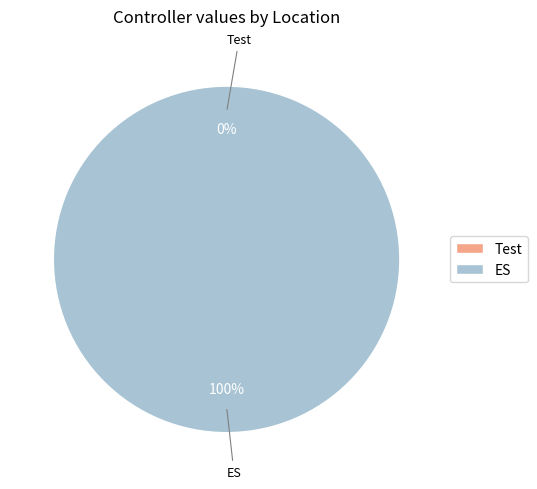

Which category has the biggest portion of the pie?

ES